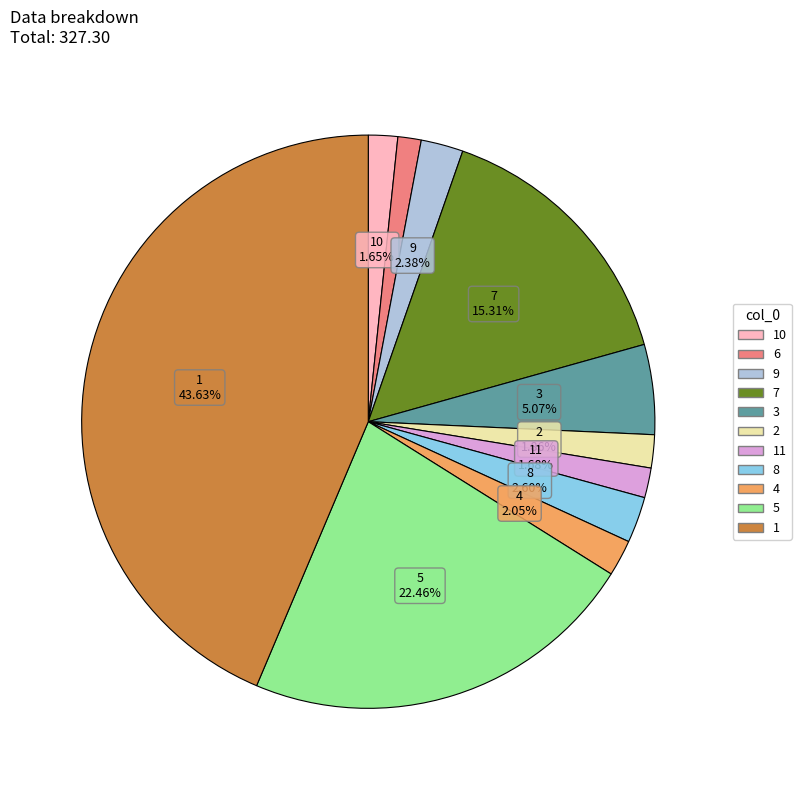

Which has a higher value, 7 or 6?

7